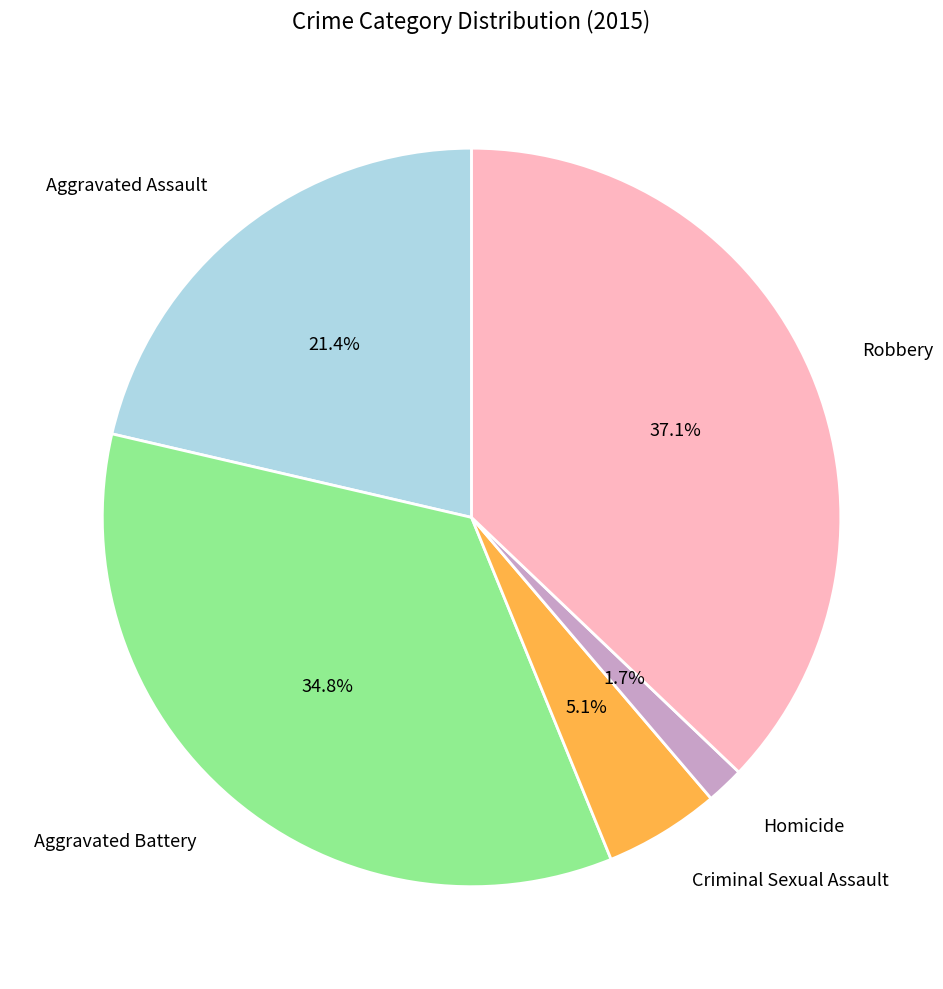

To the nearest percent, what is the combined percentage of Robbery and Aggravated Assault?

58%